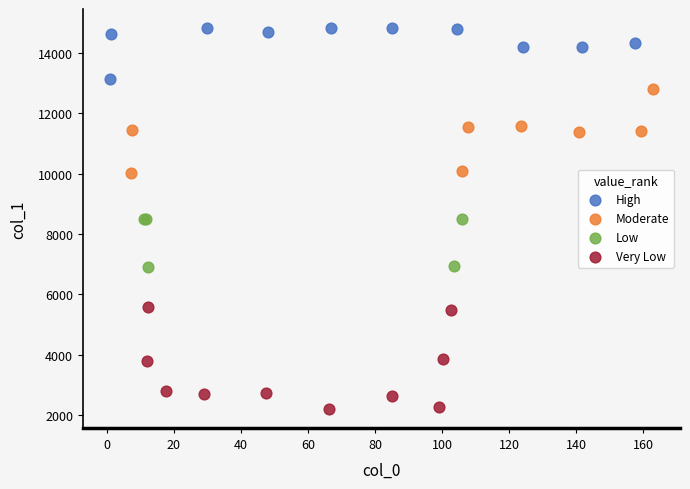

Which series contains the lowest Y value?

Very Low